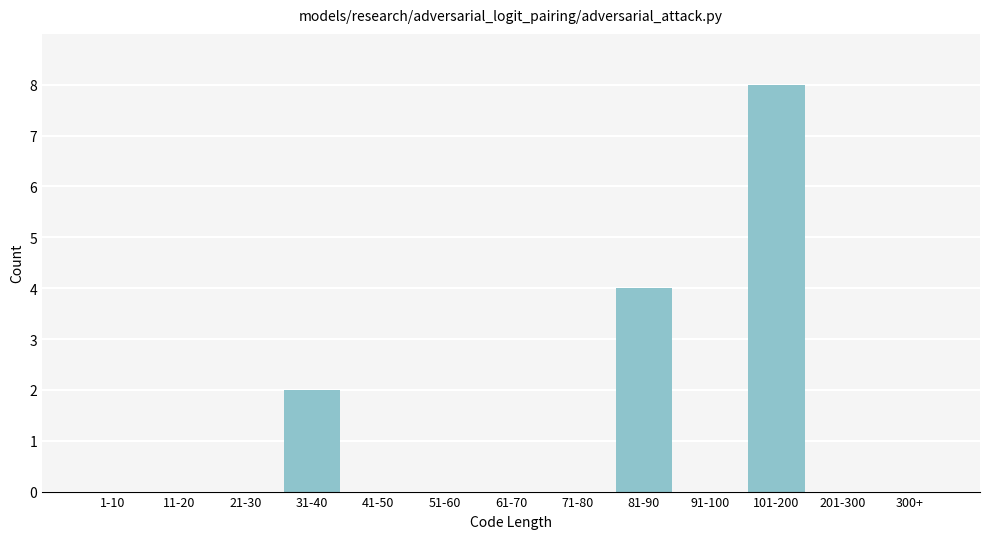

Reading left to right, extract all data points from this chart.

1-10=0	11-20=0	21-30=0	31-40=2	41-50=0	51-60=0	61-70=0	71-80=0	81-90=4	91-100=0	101-200=8	201-300=0	300+=0